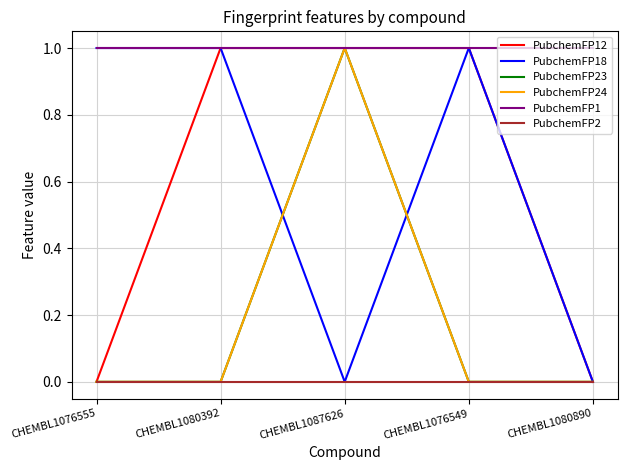

True or false: PubchemFP12 has a value of 1 at CHEMBL1076549.

False